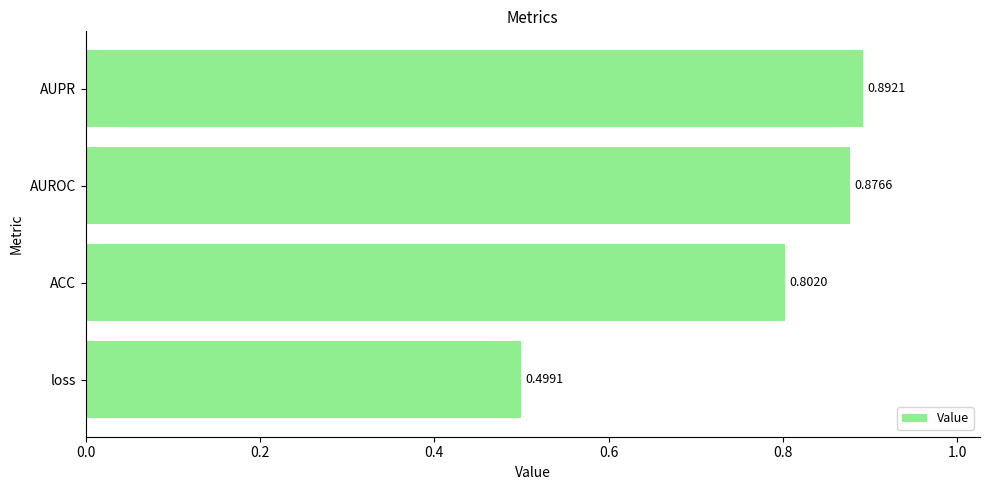

What is the change in value from ACC to AUROC?

+0.1